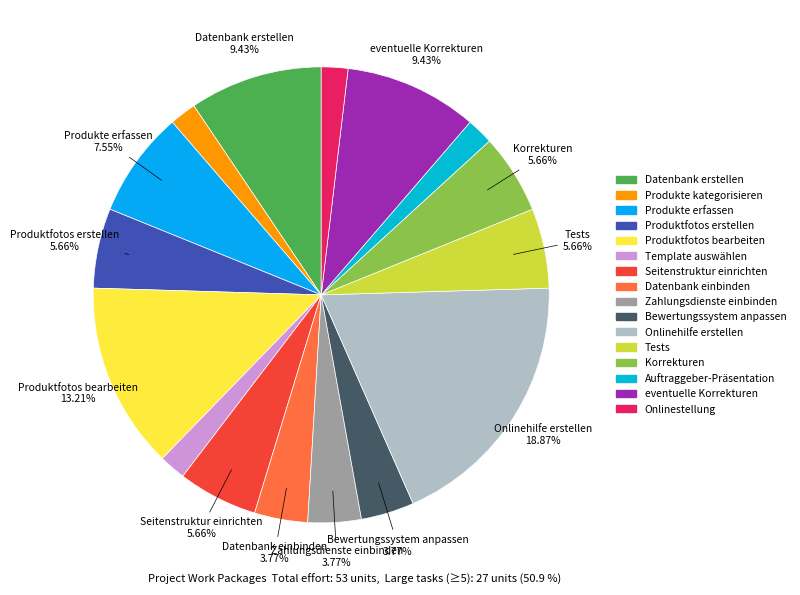

Approximately how many times larger is the value at Datenbank erstellen compared to Produktfotos erstellen?

1.7